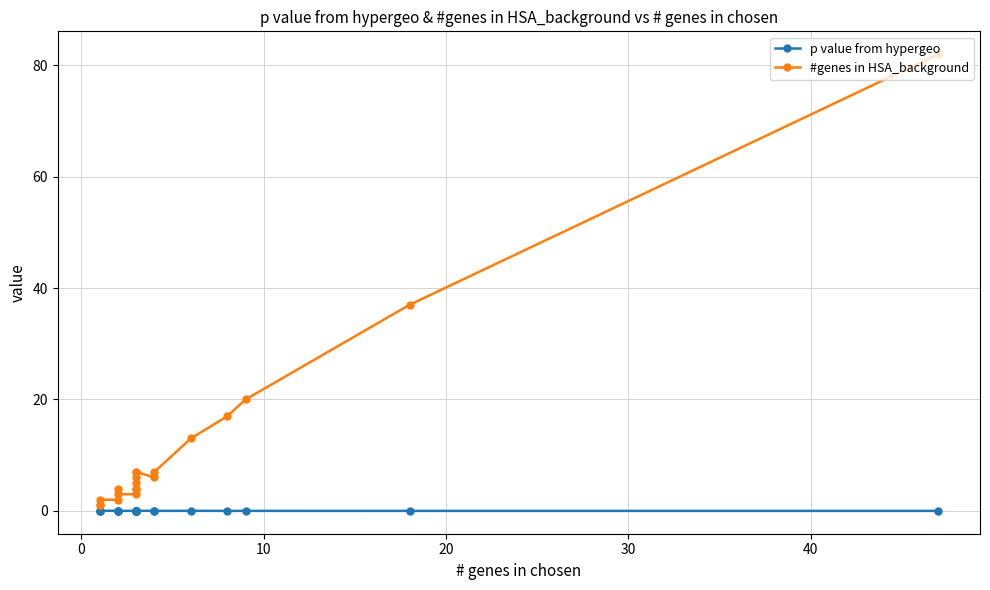

True or false: p value from hypergeo and #genes in HSA_background intersect in this chart.

False